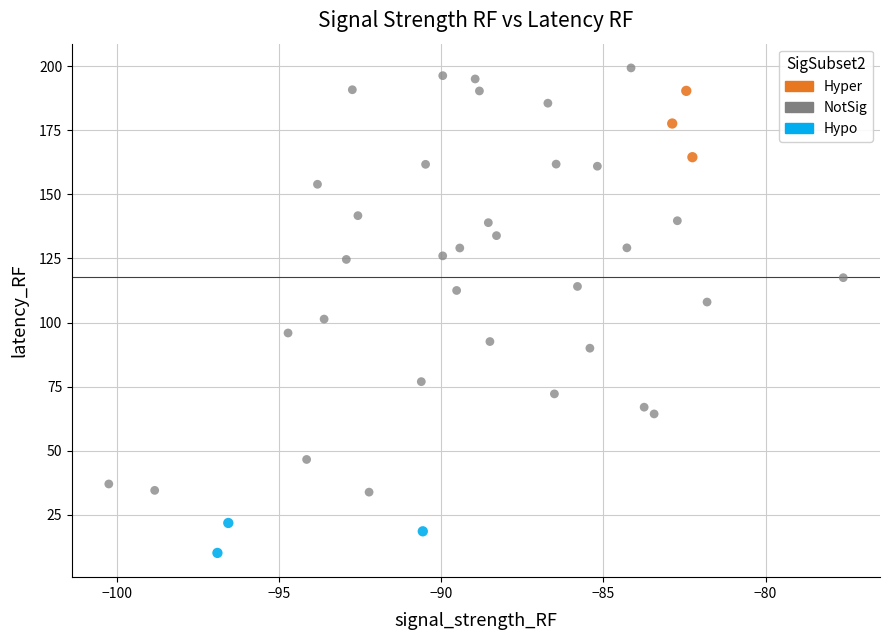

What are all the series names shown in the legend?

Hyper, NotSig, Hypo